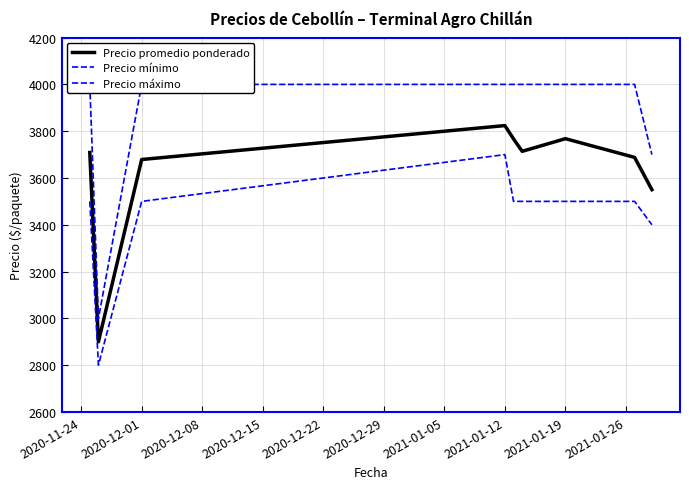

What is the lowest value of the Precio promedio ponderado series?

2900